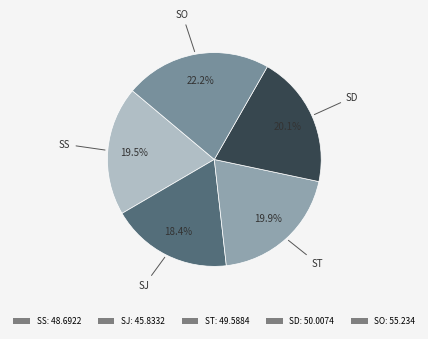

True or false: ST accounts for 20% of the total.

True